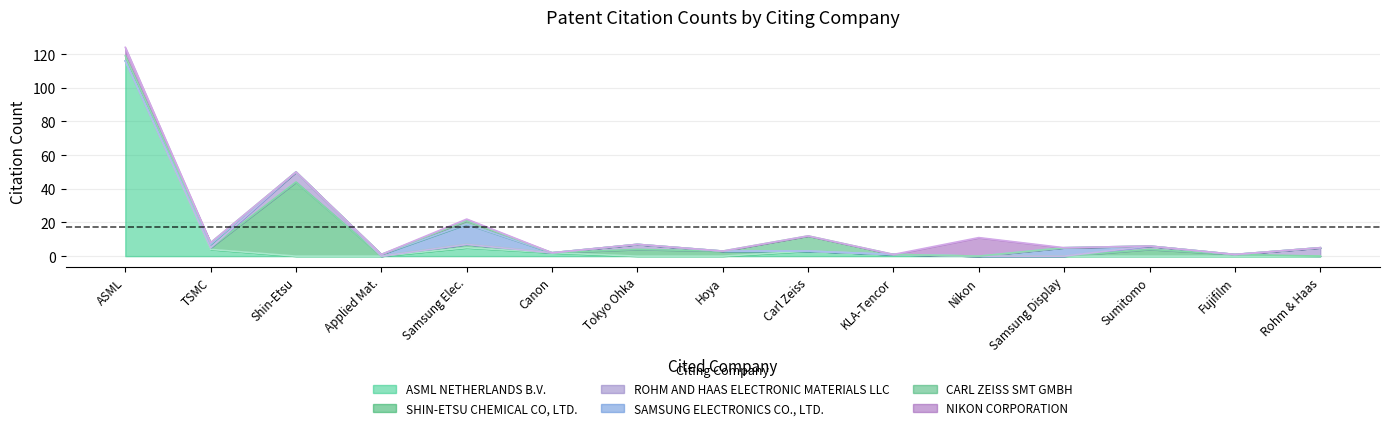

What position from the left is SHIN-ETSU CHEMICAL CO, LTD.?

3